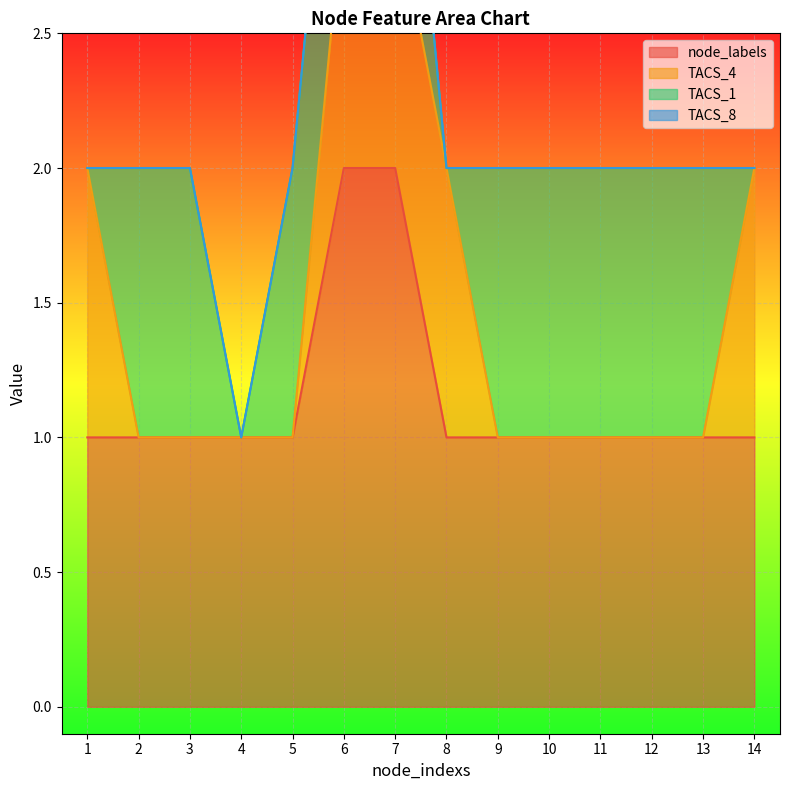

What is the sum of all node_labels values?

16